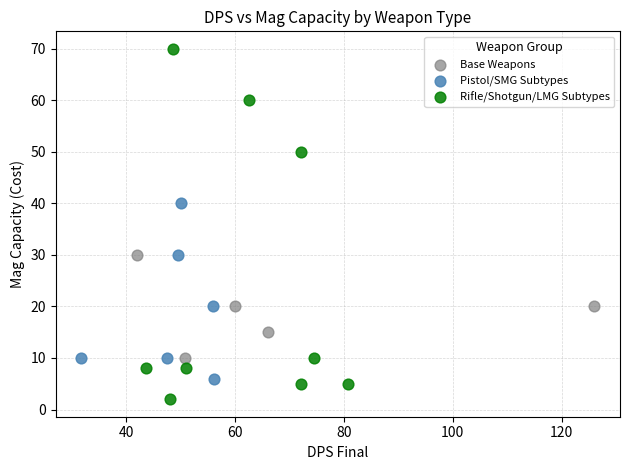

Which series reaches the minimum Y coordinate?

Rifle/Shotgun/LMG Subtypes